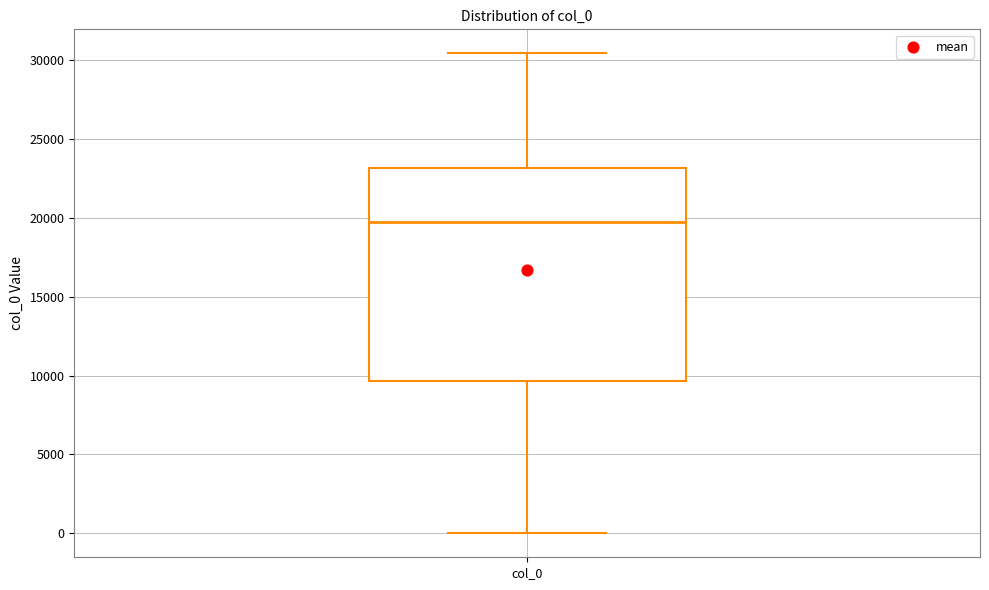

Transcribe this box plot: give where the median line is, the range the box spans, and where the two whiskers end, as read against the y-axis. The values are not printed on the chart, so give them approximately, as read against the axis.

median 19500, box 9500 to 23000, whiskers 0 to 30500